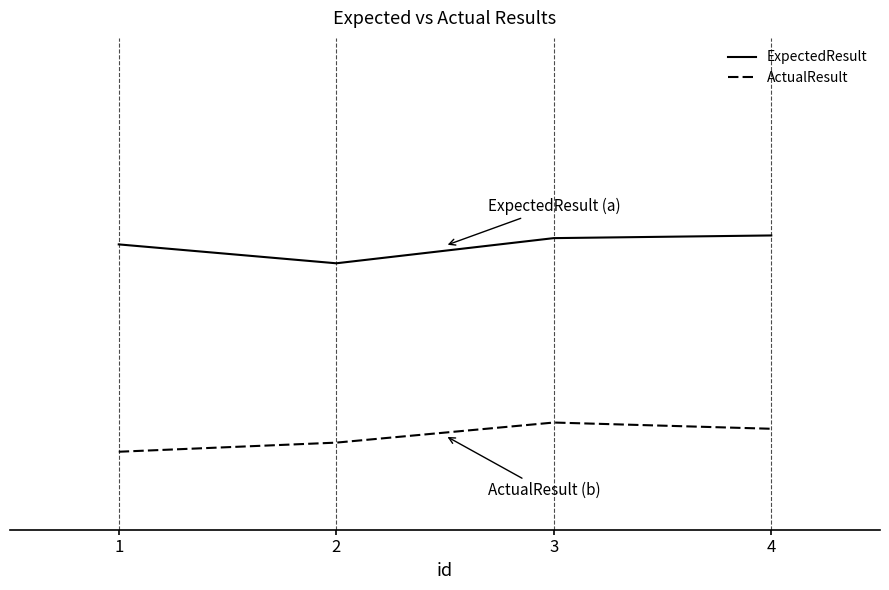

What is the difference between the highest and lowest values at 3?

0.5